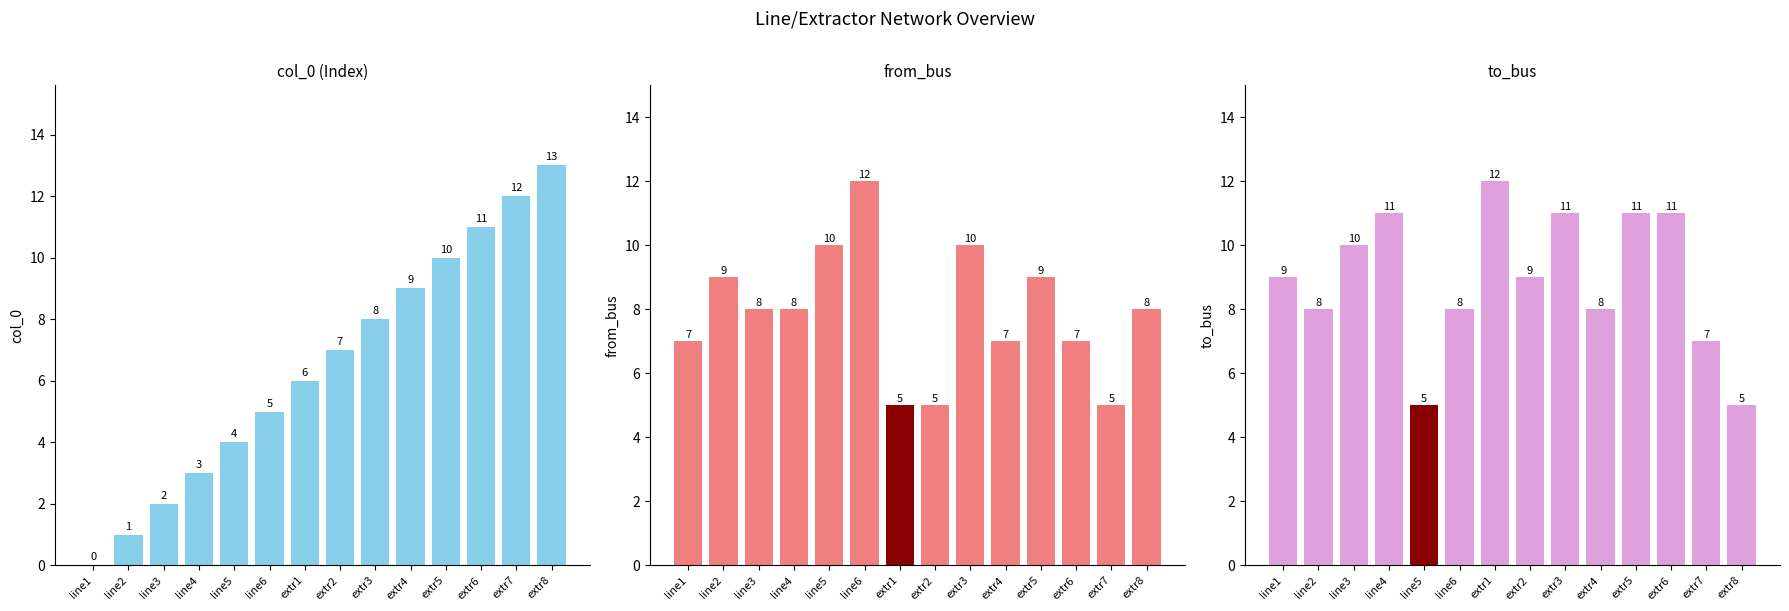

How many values in the to_bus series are below 9?

6